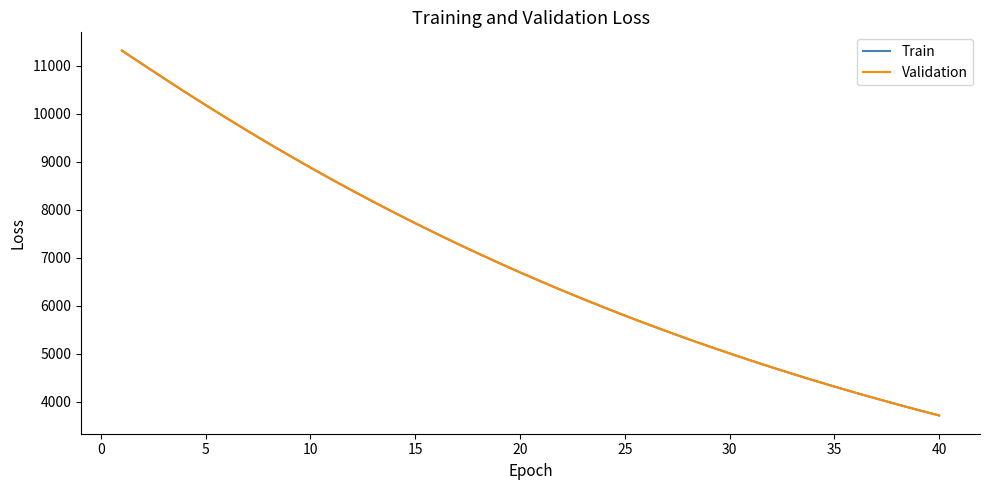

What are all the series names shown in the legend?

Train, Validation